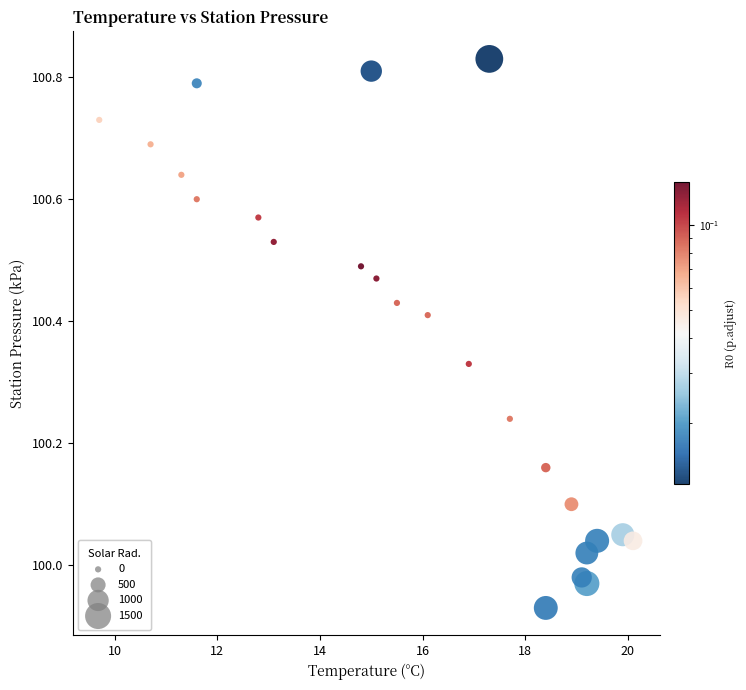

What is the range of X values (max minus min)?

10.4